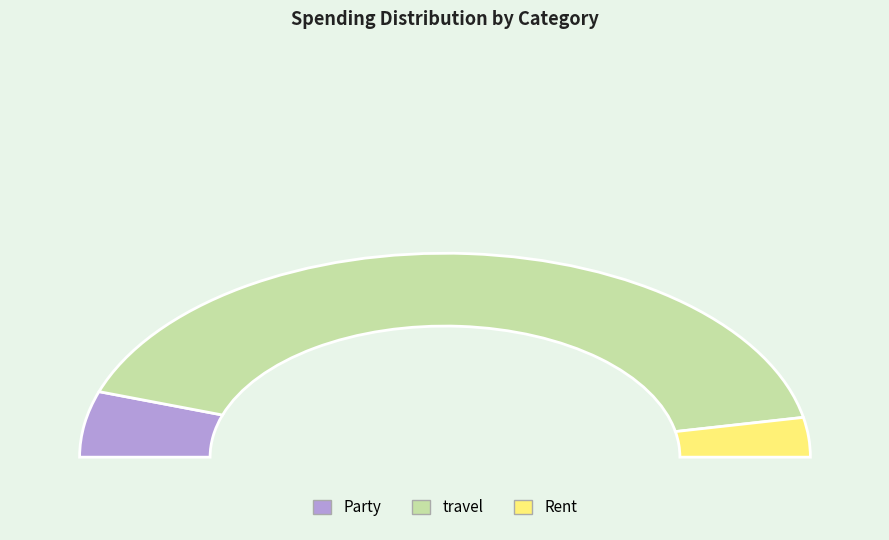

Which slice is the smallest?

Rent